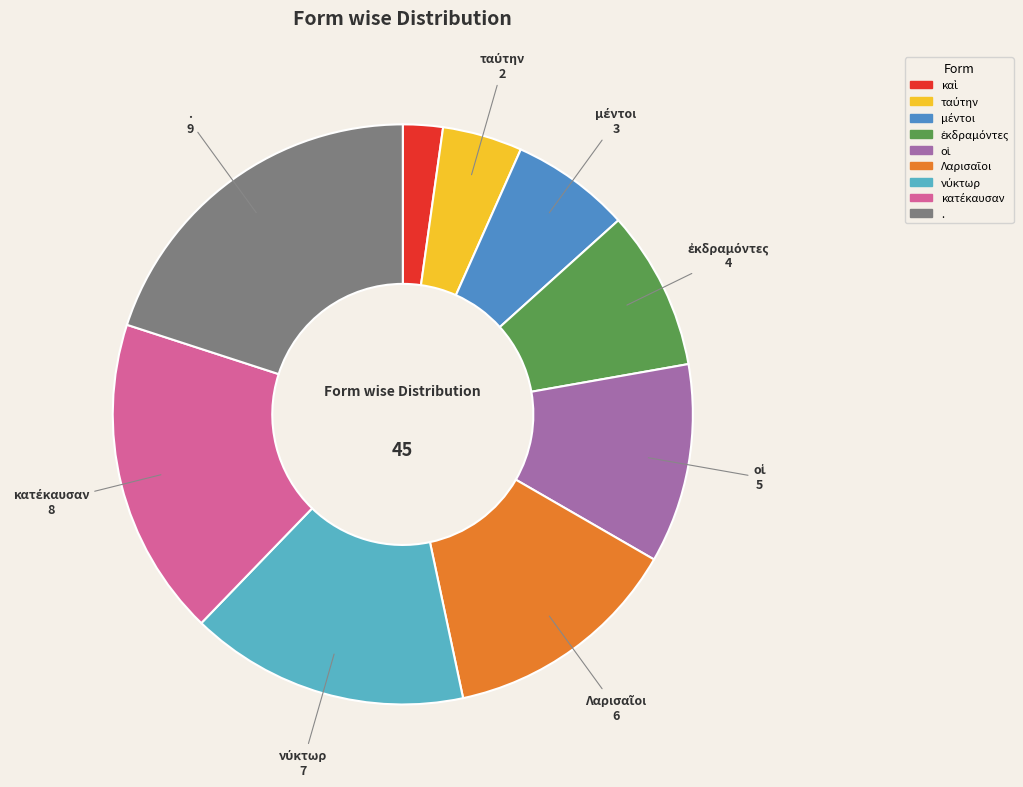

Is there a majority slice in this chart?

No